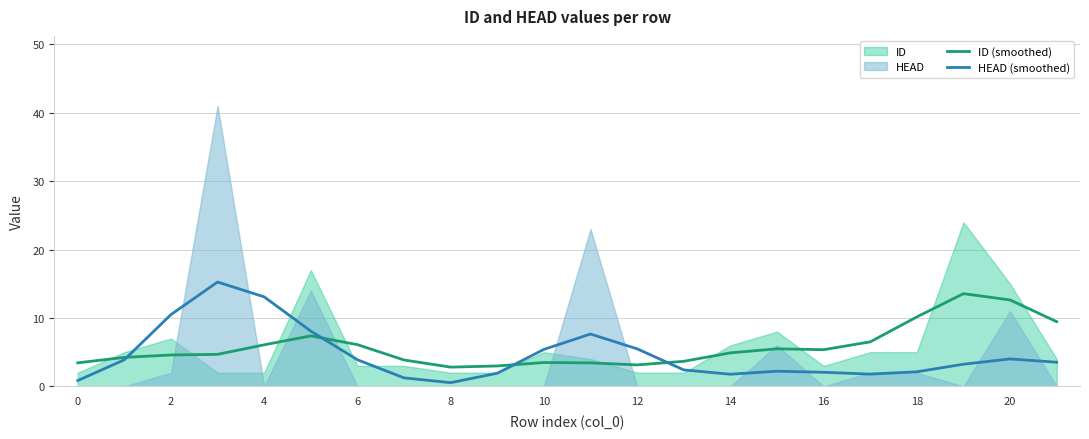

True or false: HEAD (smoothed) has a value of 1.7 at 6.

False